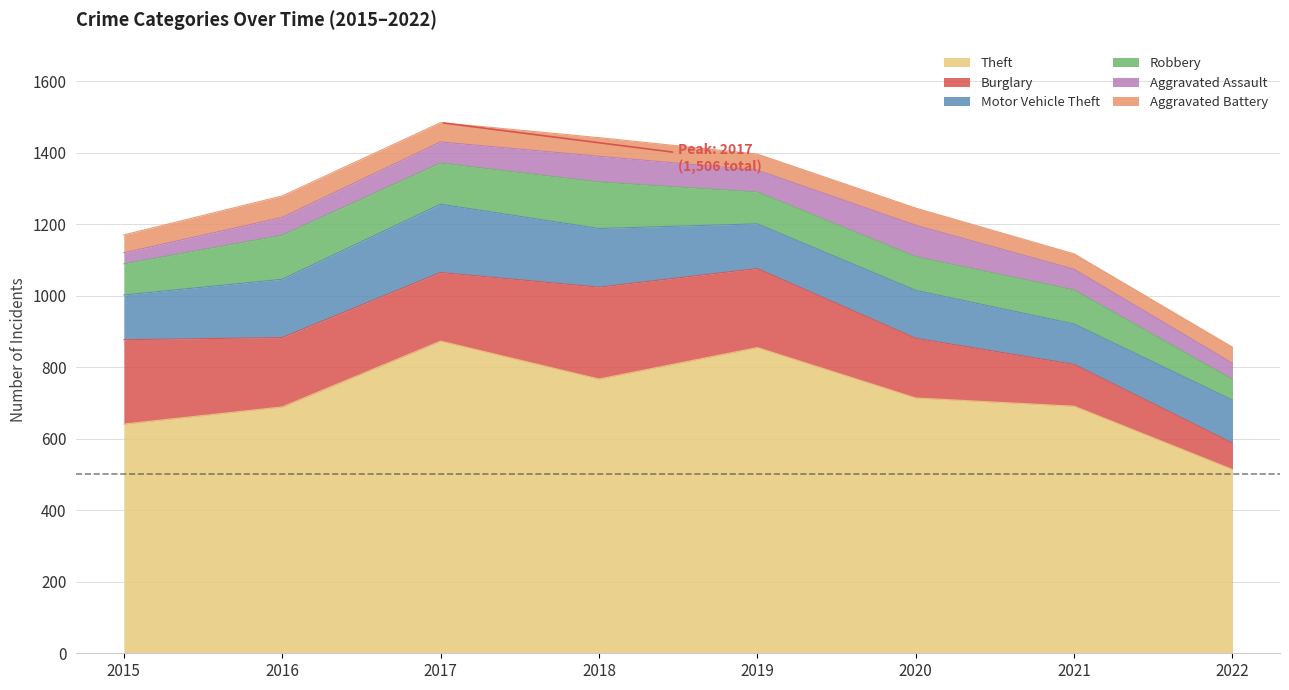

Which series has the largest range (max minus min)?

Theft